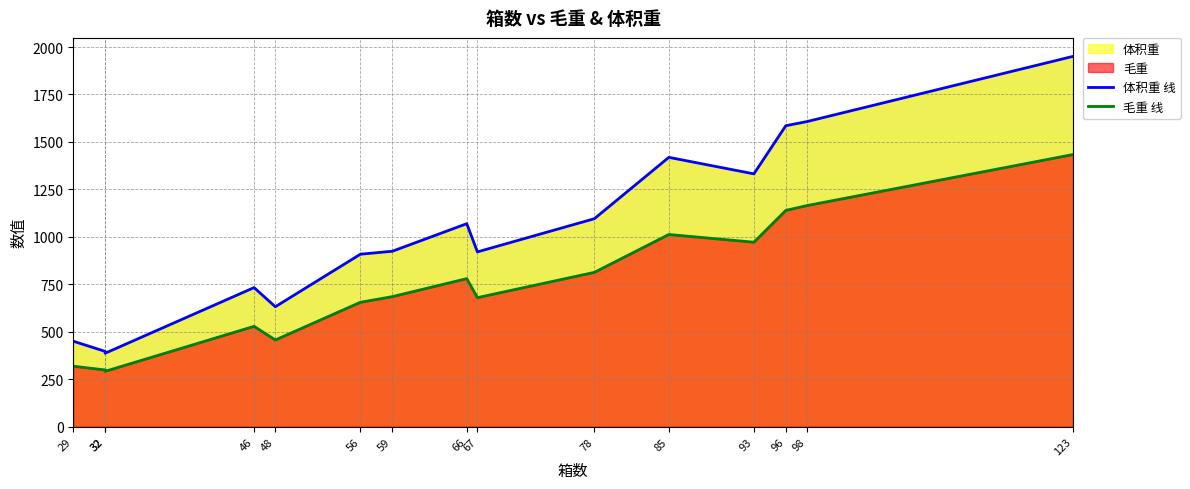

What is the maximum value for 毛重 线?

1433.4